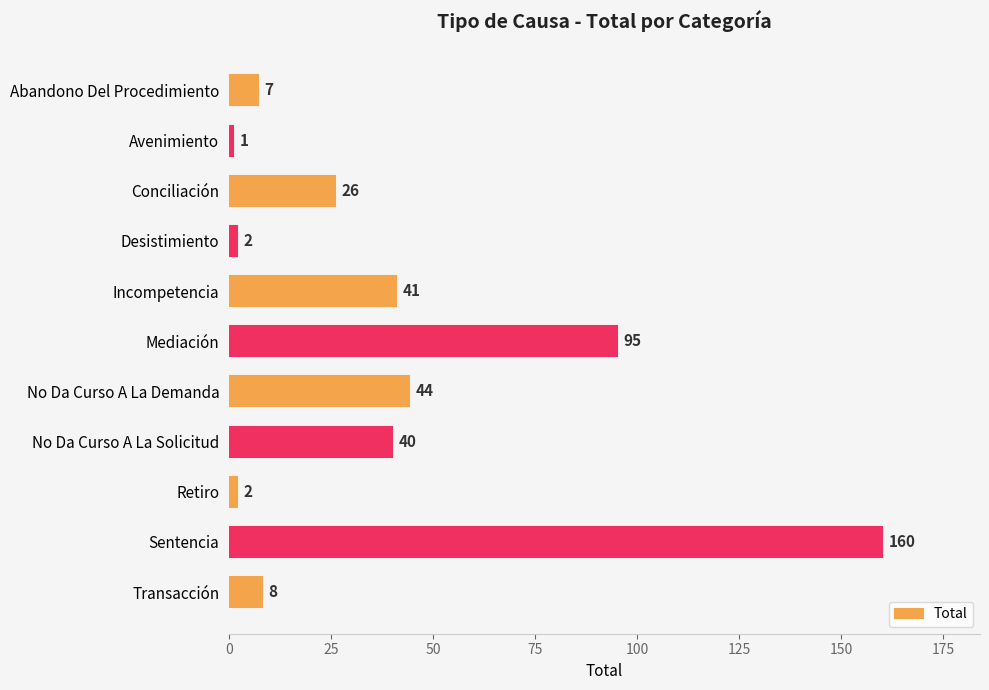

What position from the bottom is Desistimiento?

8